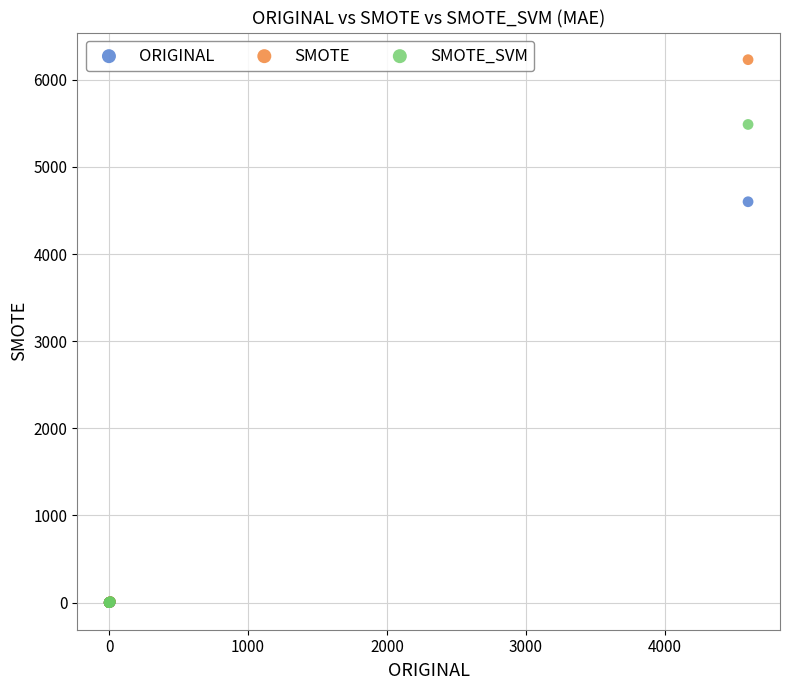

Across all series, what Y value is closest to 3114?

4599.7